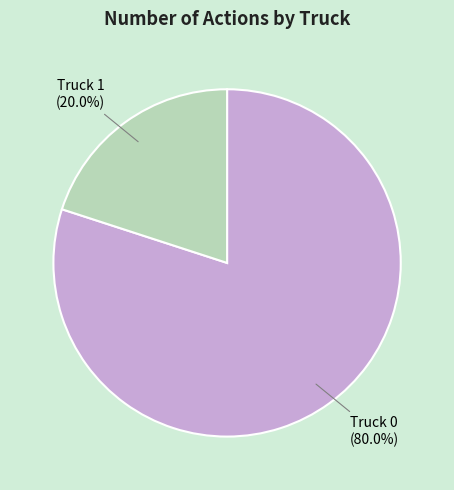

Combined, do Truck 1 and Truck 0 account for over 50%?

Yes